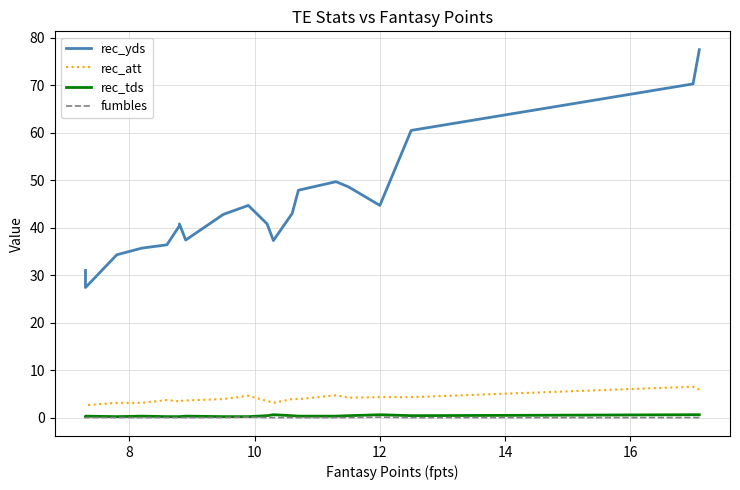

True or false: rec_yds has more than 1 interior local peaks.

True